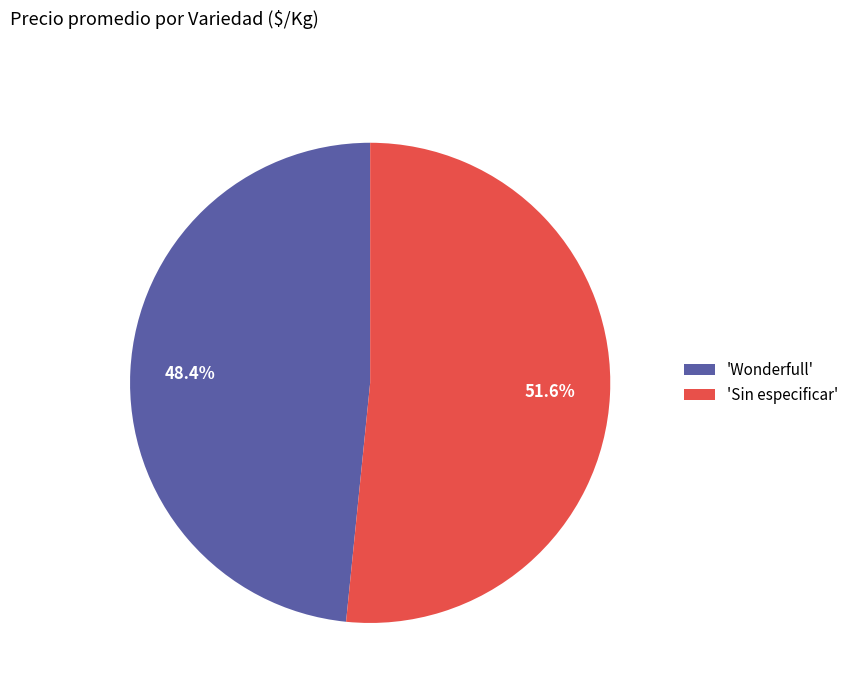

Rank the categories by value from highest to lowest.

'Sin especificar', 'Wonderfull'